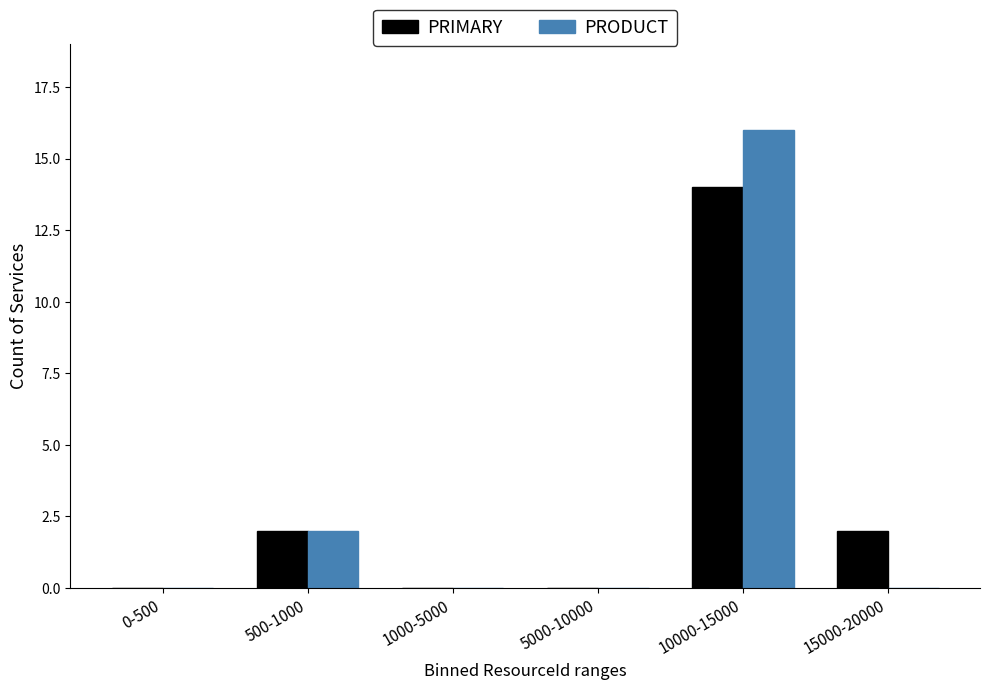

Where is PRODUCT nearest to the value 8?

500-1000